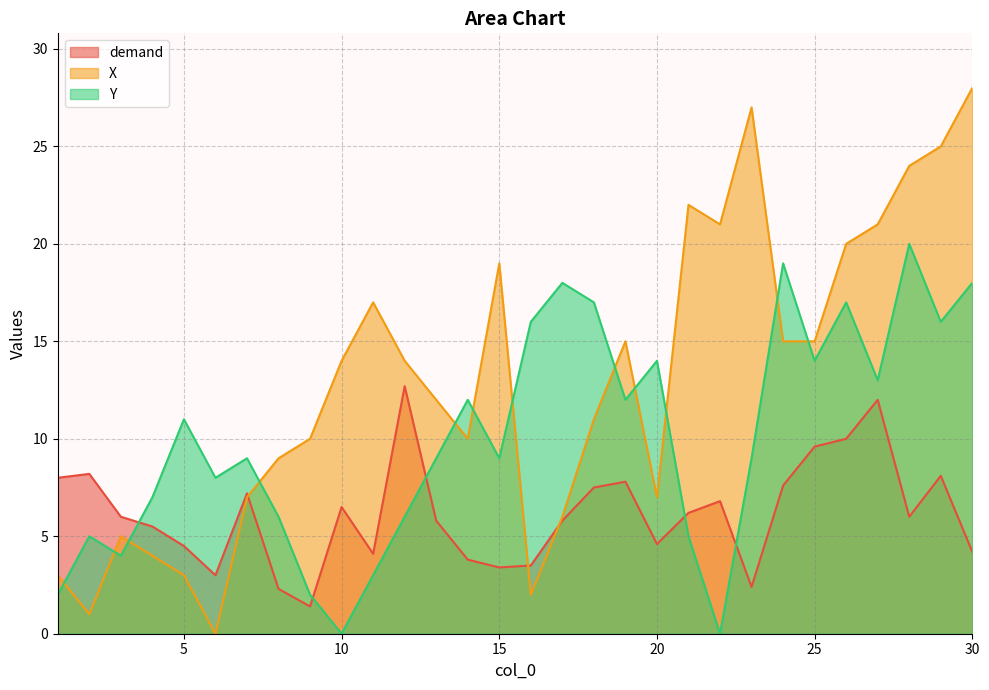

How many values in the X series are below 14?

15